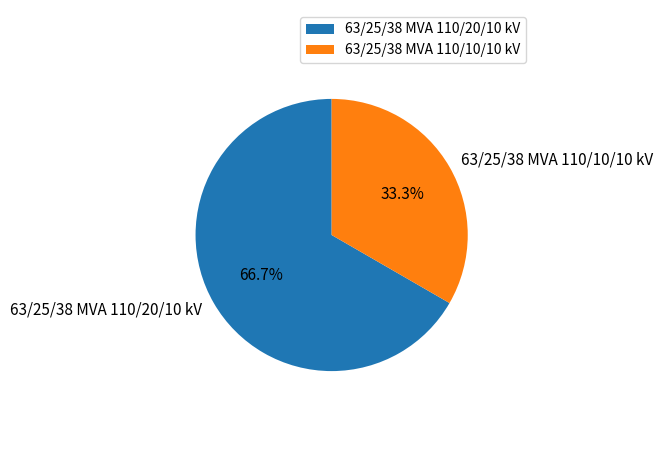

Rank the categories by value from lowest to highest.

63/25/38 MVA 110/10/10 kV, 63/25/38 MVA 110/20/10 kV